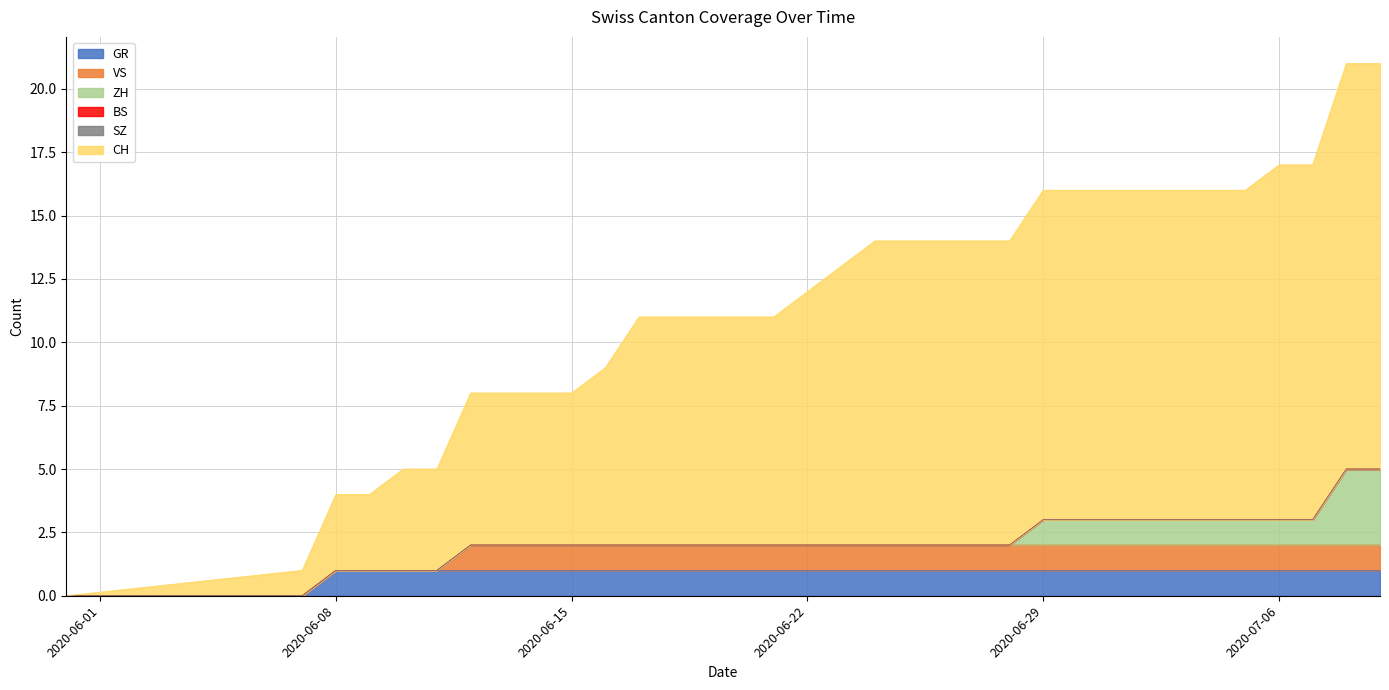

What is the sum of the GR values at 2020-06-26 and 2020-06-19?

2